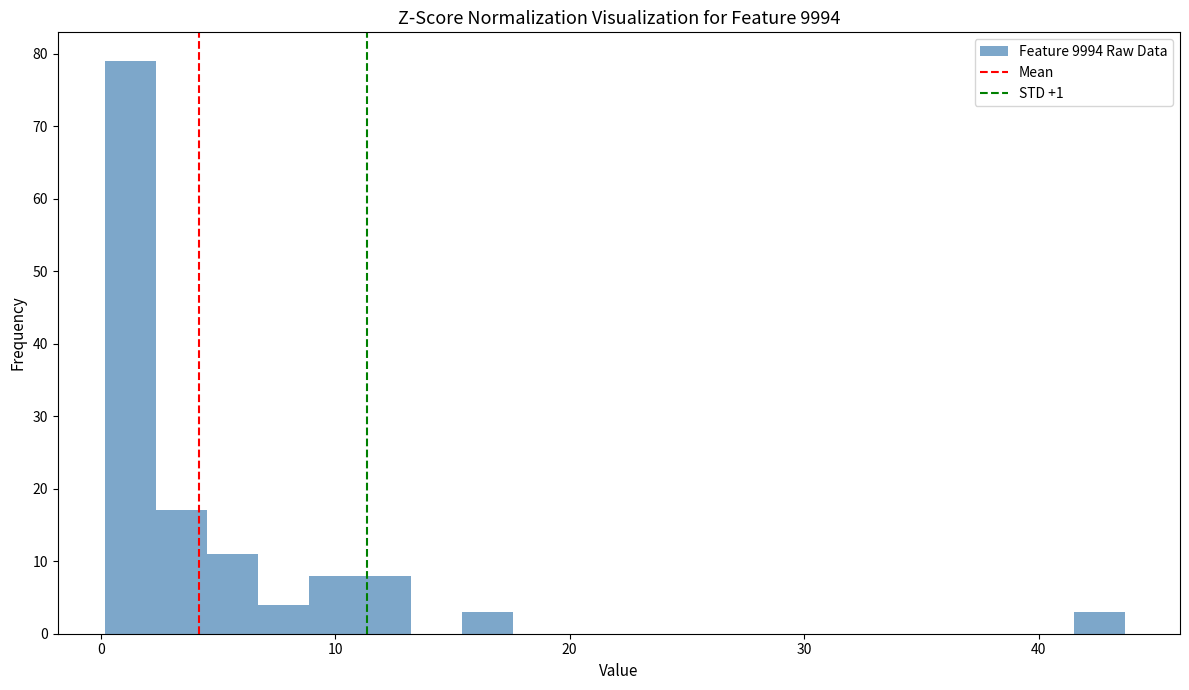

Around what value on the x-axis is the tallest bar? Give the approximate position of its centre, as read against the axis.

1